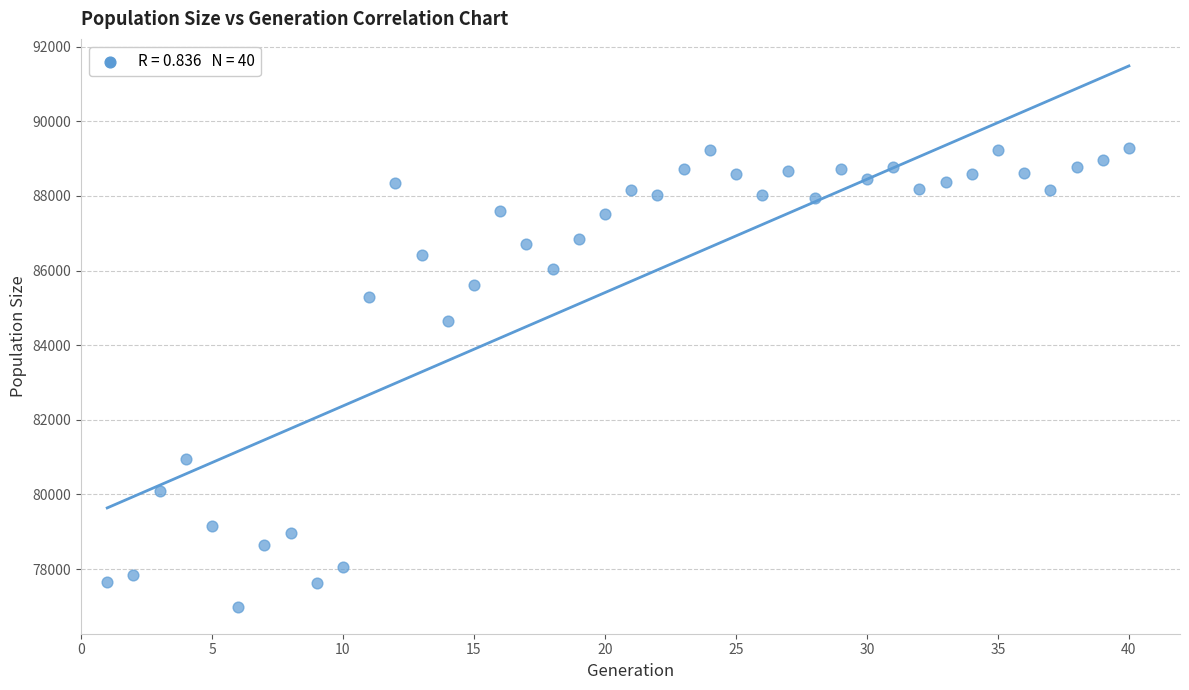

What is the range of Y values (max minus min)?

12280